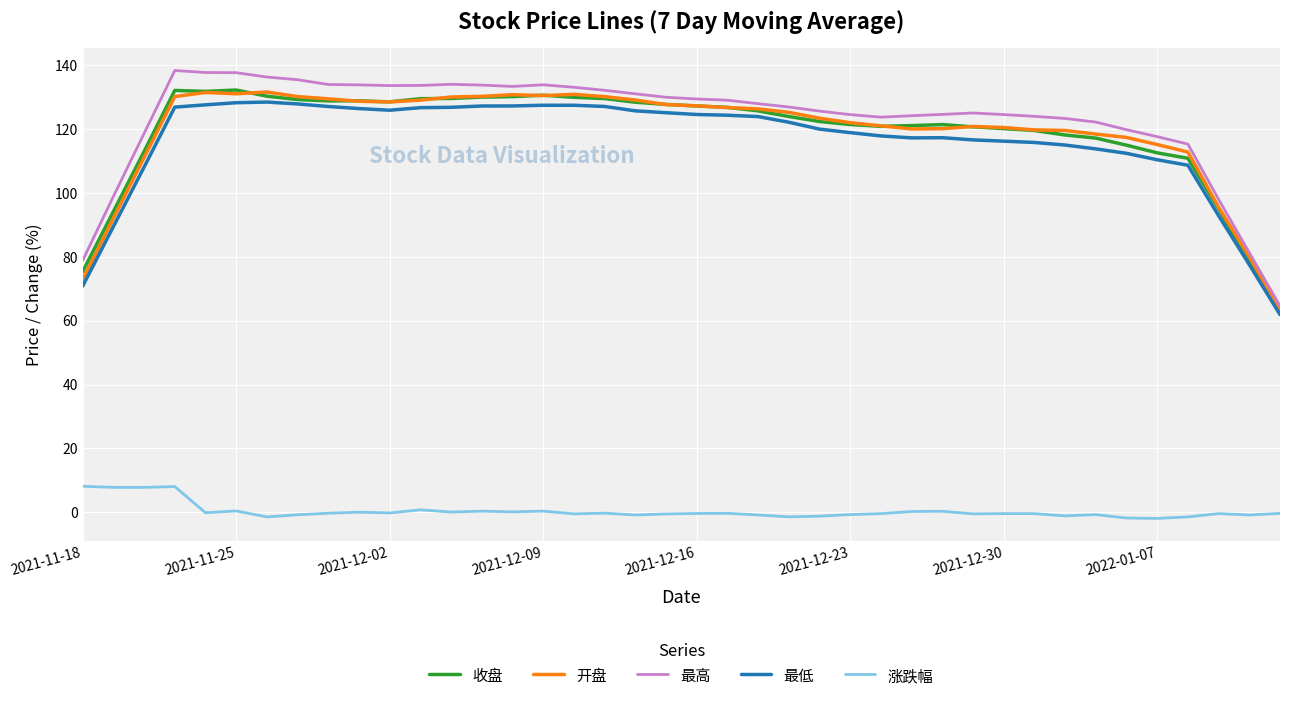

Which series has the largest range (max minus min)?

最高